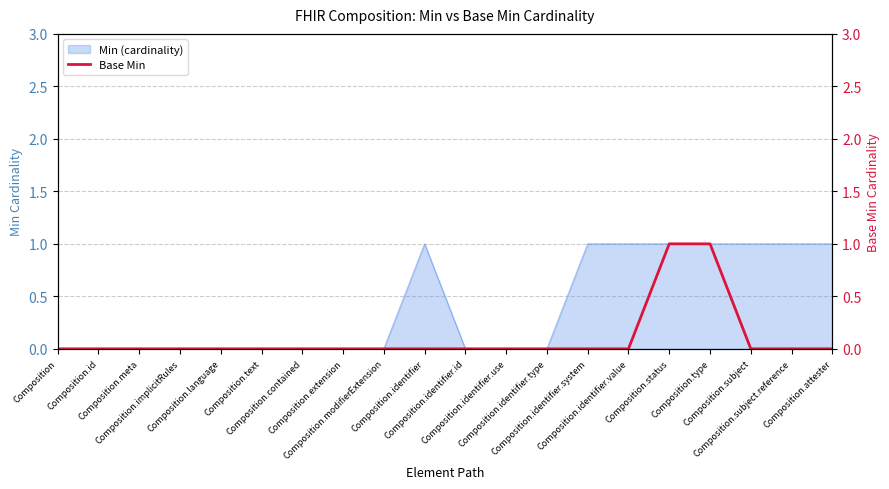

What is the label of the 20th point from the left?

Composition.attester